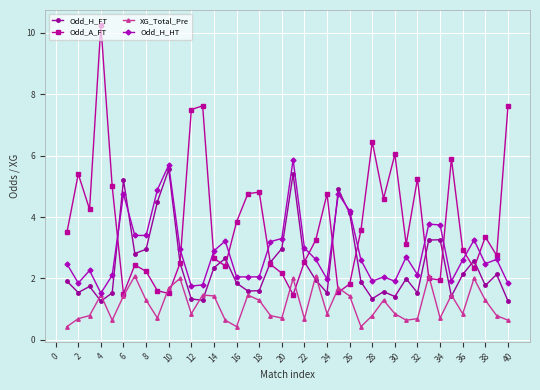

Which series has the largest total across all categories?

Odd_A_FT